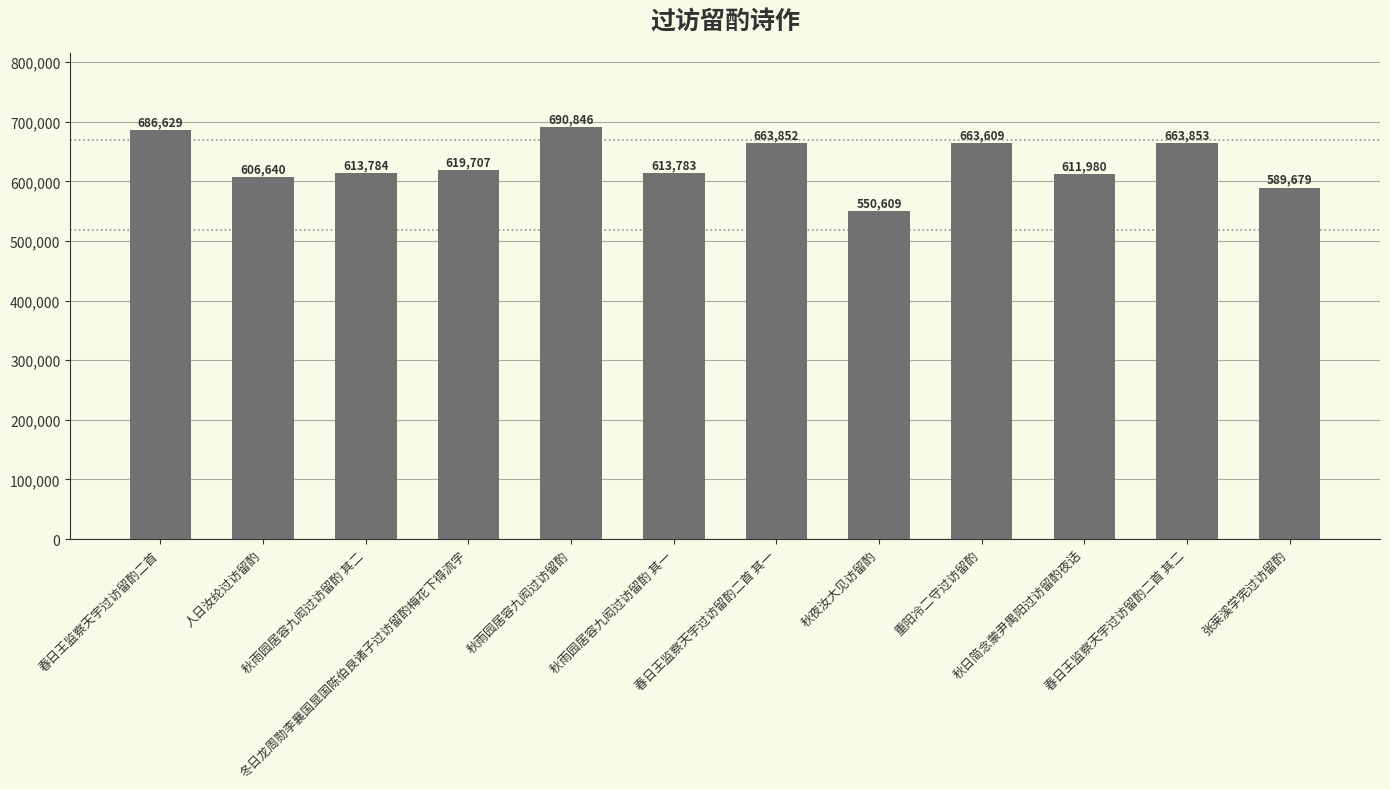

Which has a higher value, 人日汝纶过访留酌 or 秋夜汝大见访留酌?

人日汝纶过访留酌